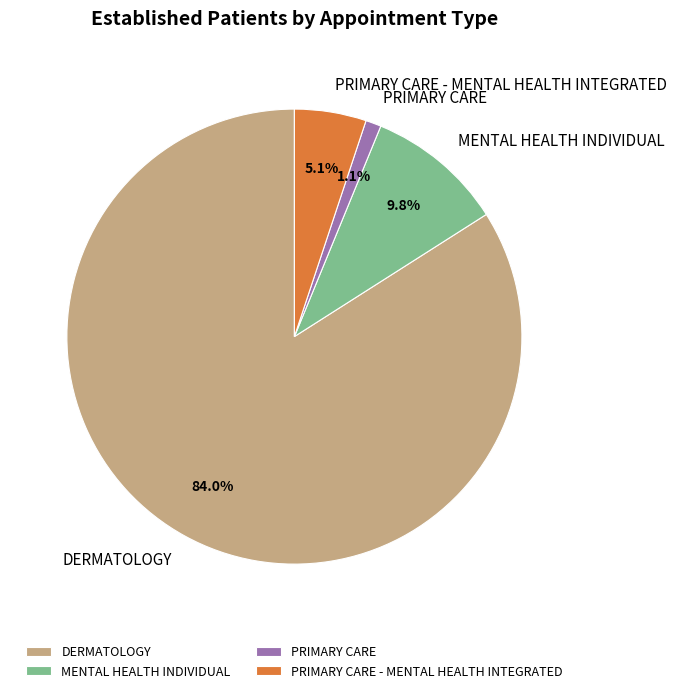

To the nearest percent, what is the average slice percentage?

25%